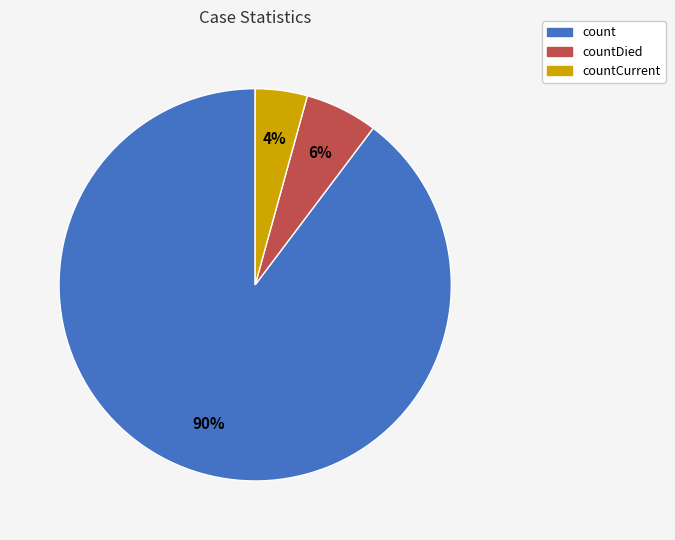

Is there any slice that represents more than half of the pie?

Yes